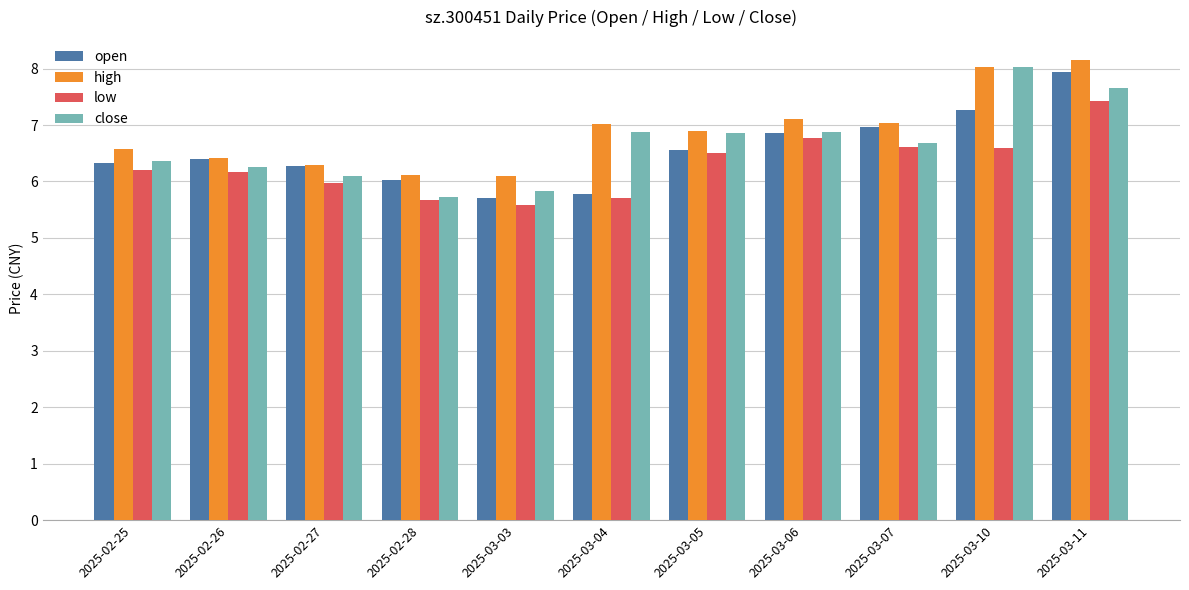

How many data points in close are above 6?

9